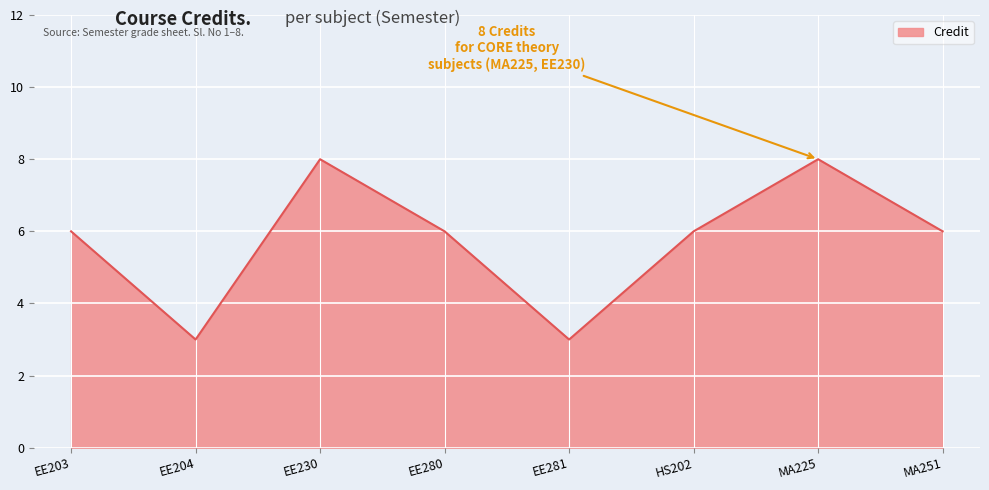

Count the number of data series in this chart.

1